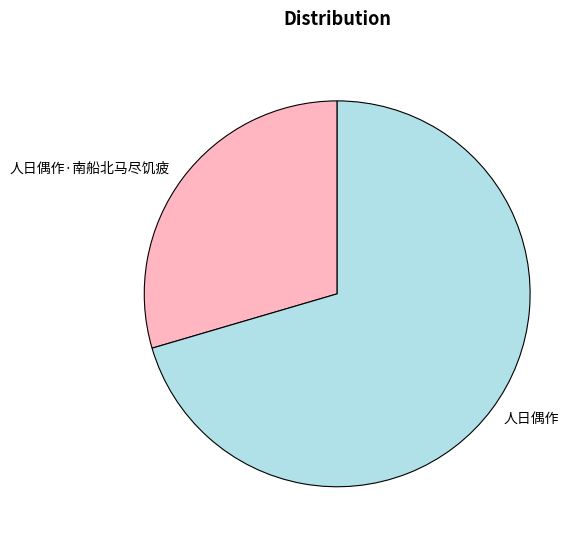

Is 人日偶作·南船北马尽饥疲 the majority of the pie?

No